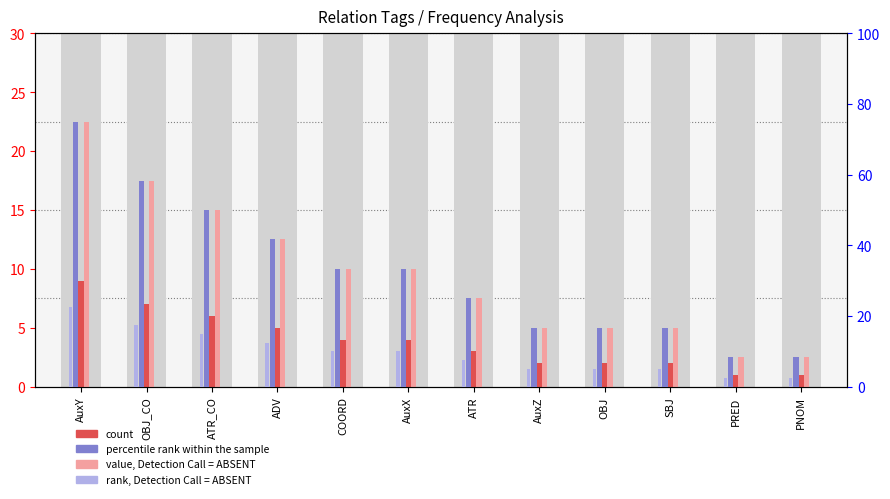

What is the total value across all series at OBJ?

28.7